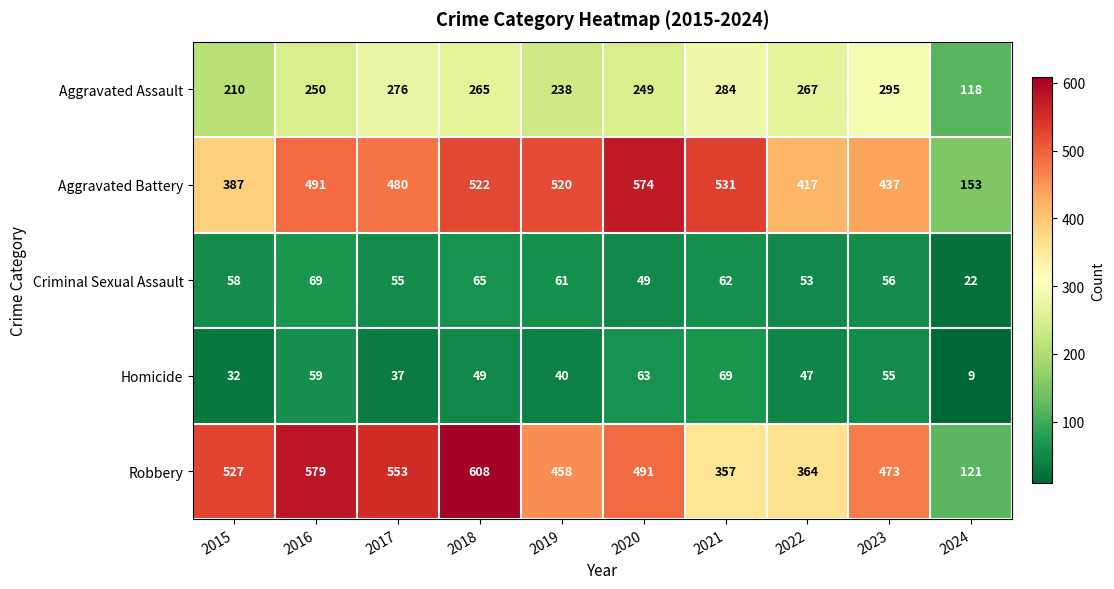

What is the total value across all series at 2021?

1303